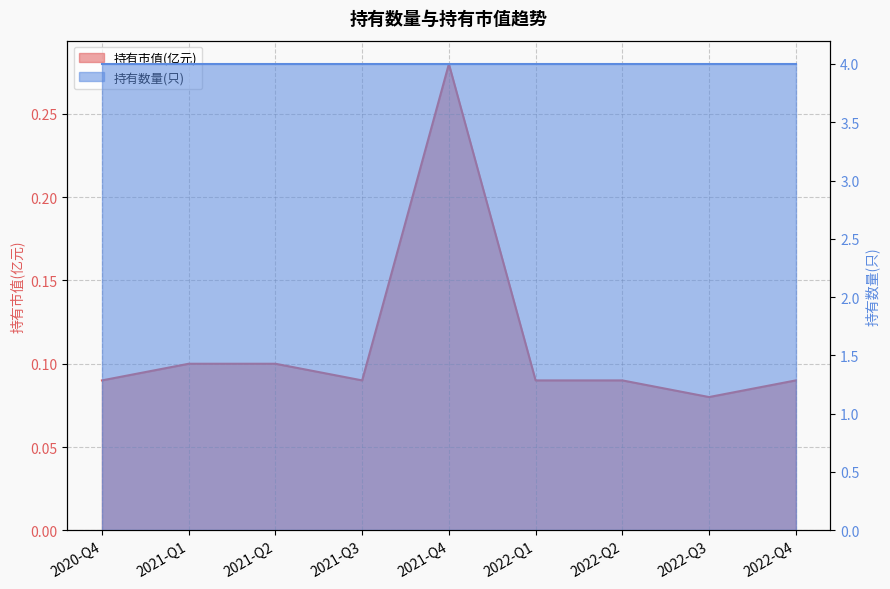

What is the approximate value at 2022-Q4?

0.1